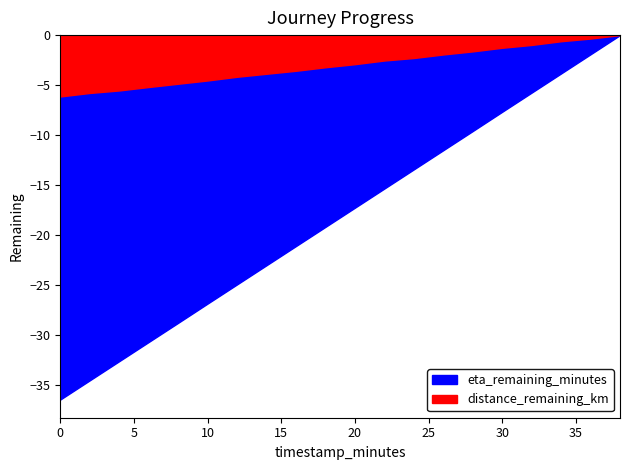

What is the total value across all series at 36.0?

2.3